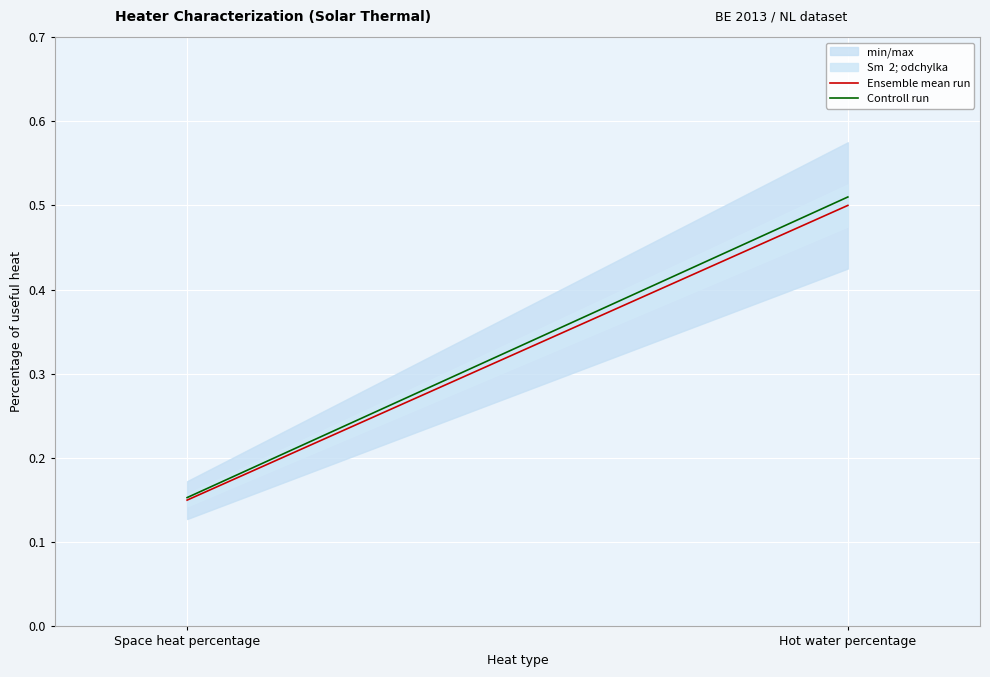

Does the chart display data point markers on the line(s)?

No